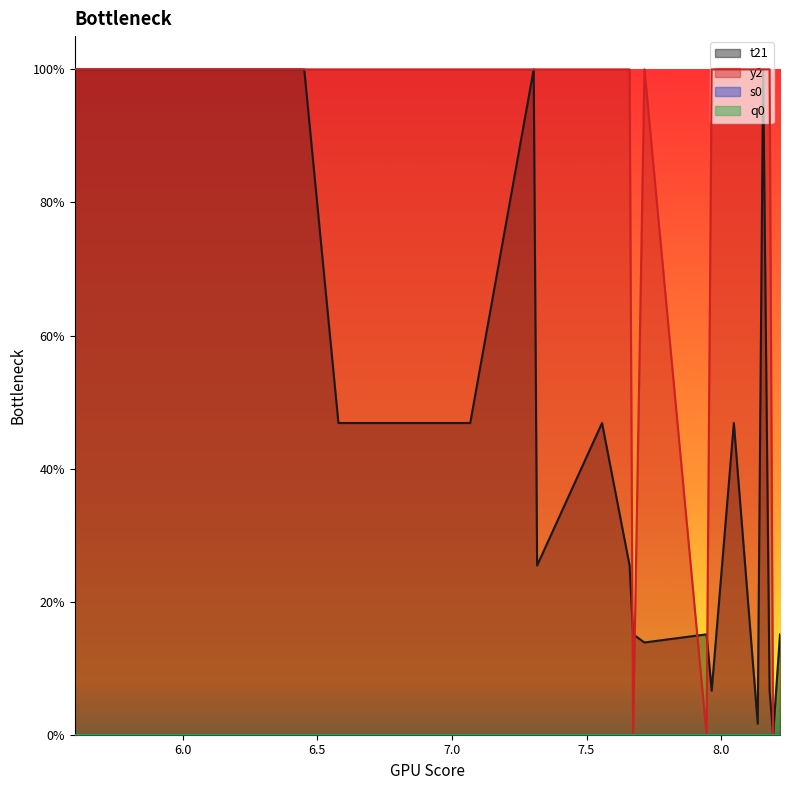

What is the value of the t21 point at the 11th from the left?

0.2